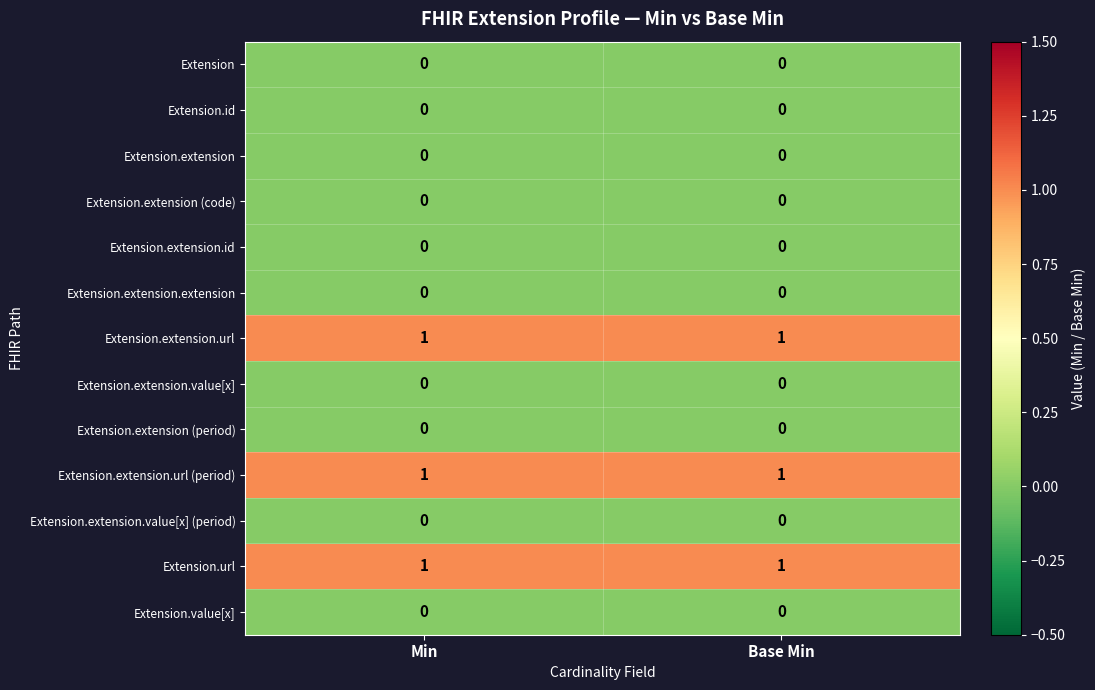

What is the total value across all series at Base Min?

3